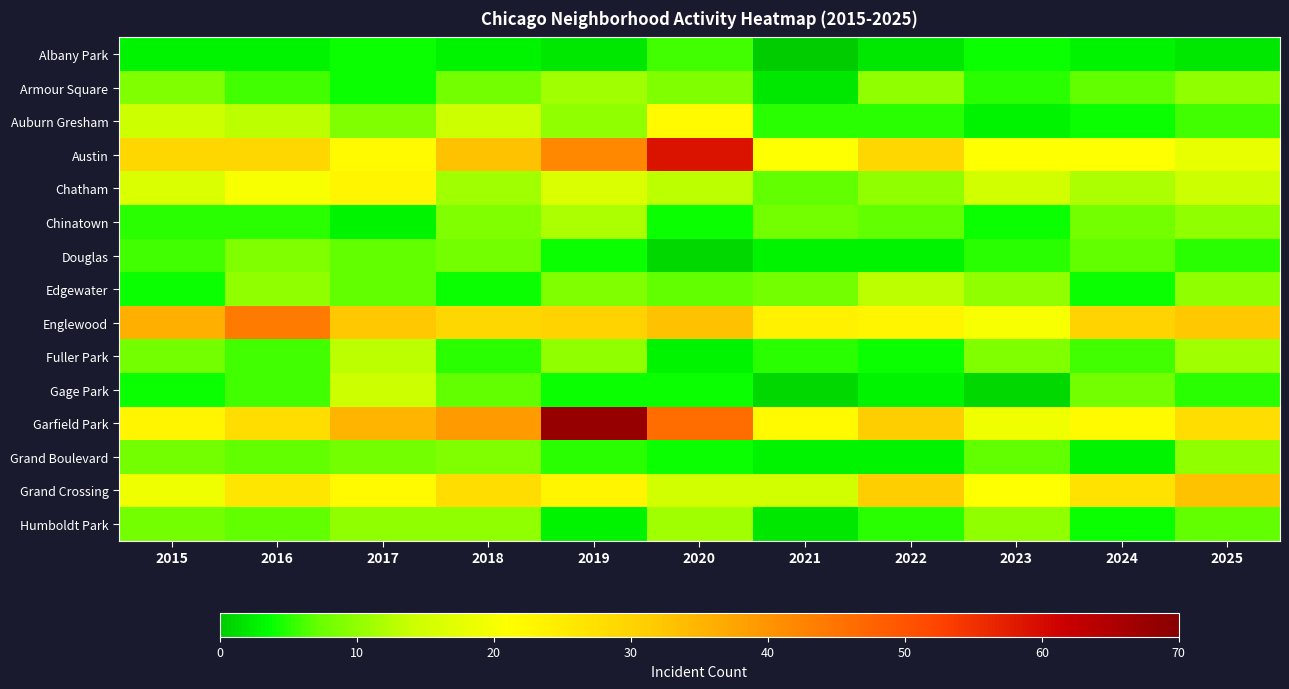

What is the total value across all series at 2025?

201